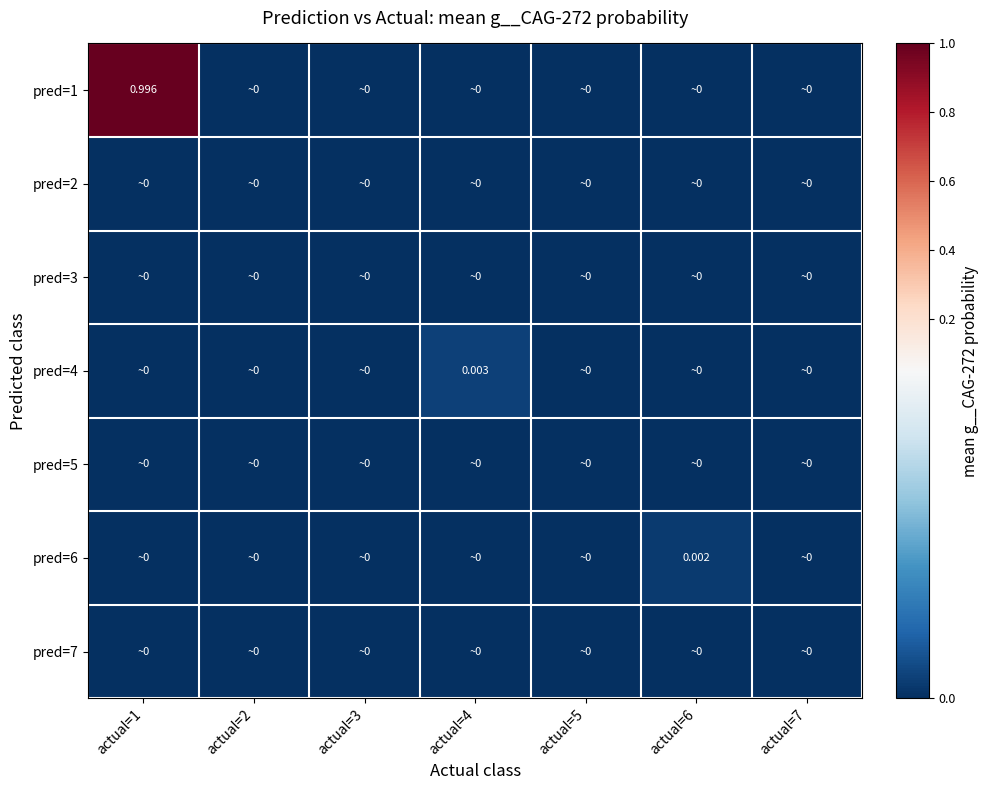

Which series has the largest total across all categories?

pred=1